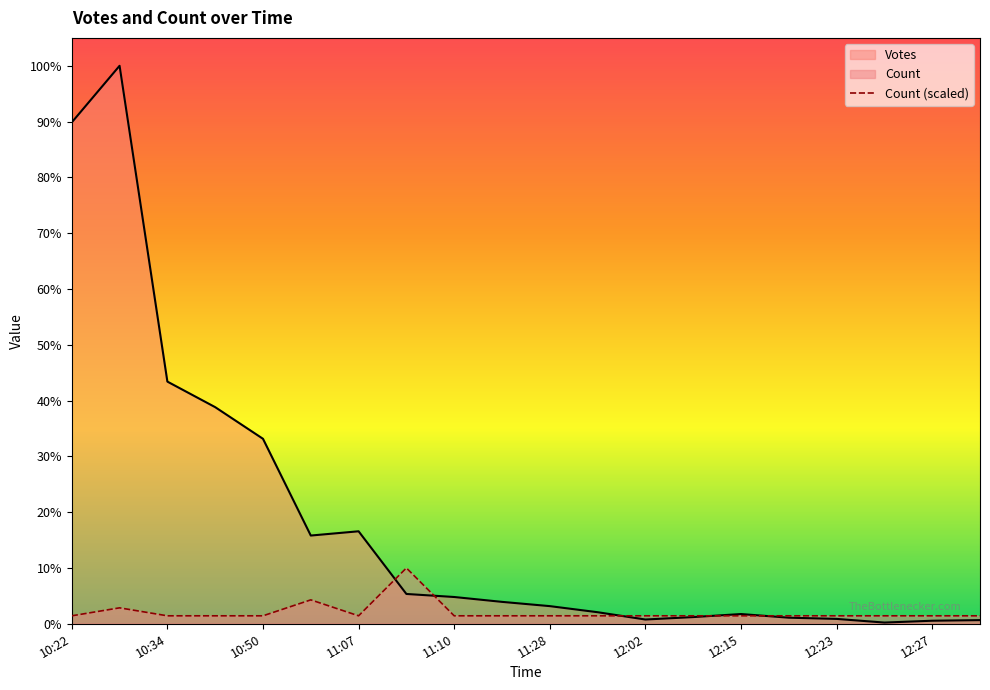

What is the maximum value shown in the chart?

917.0